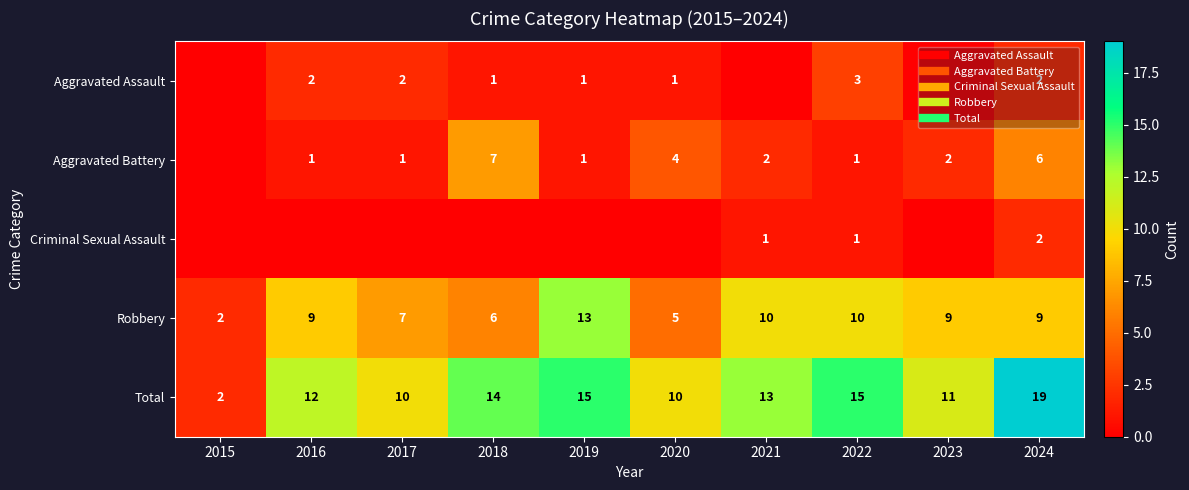

Between 2019 and 2023, which series saw the biggest shift?

Robbery